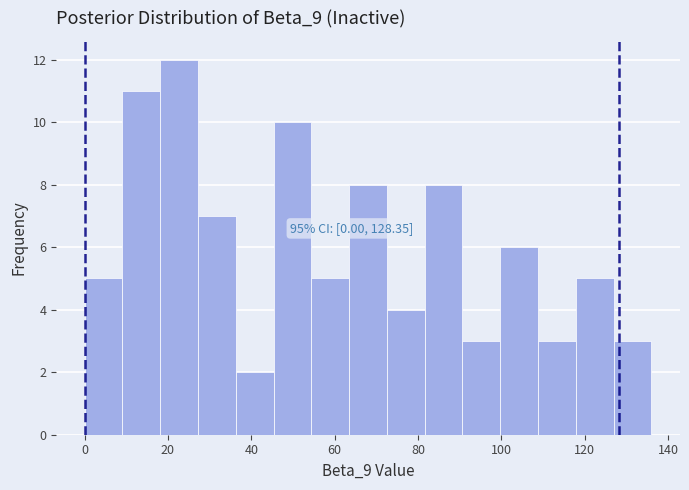

Which range on the x-axis has the tallest bar?

18 to 28